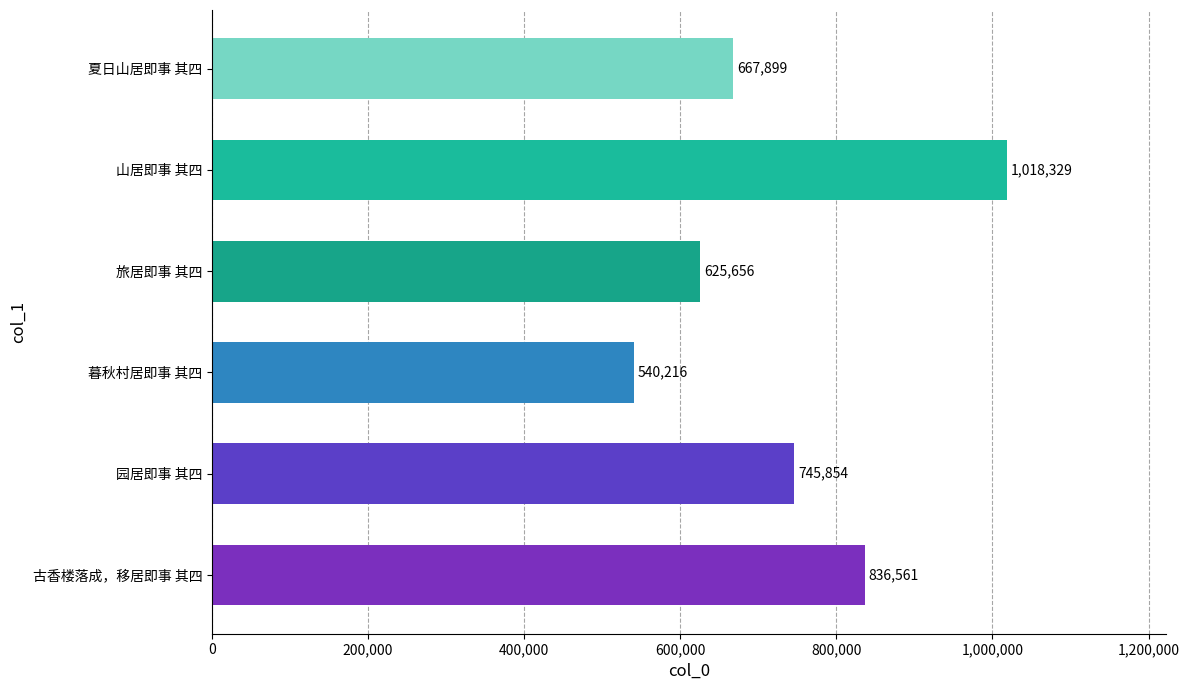

Is it true that the value at 山居即事 其四 is 1018329?

True